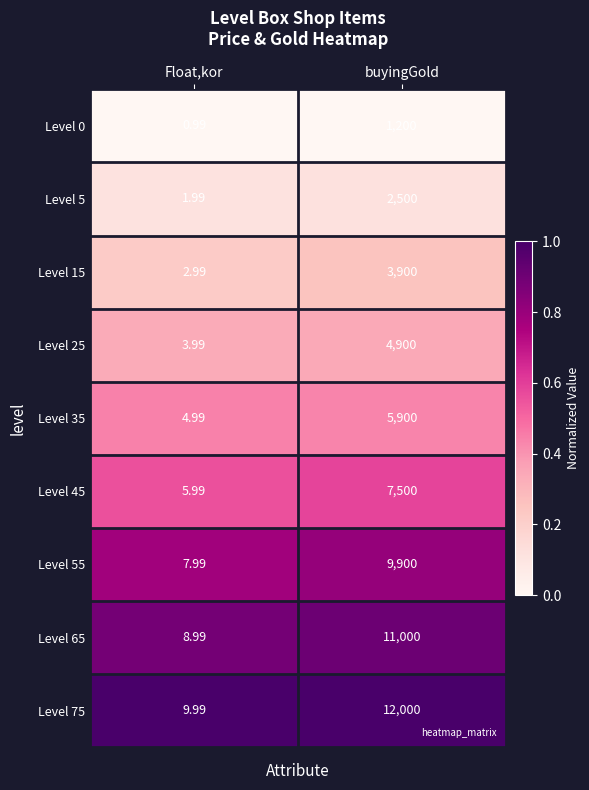

List the labels in order of Level 35 value, smallest first.

Float,kor, buyingGold